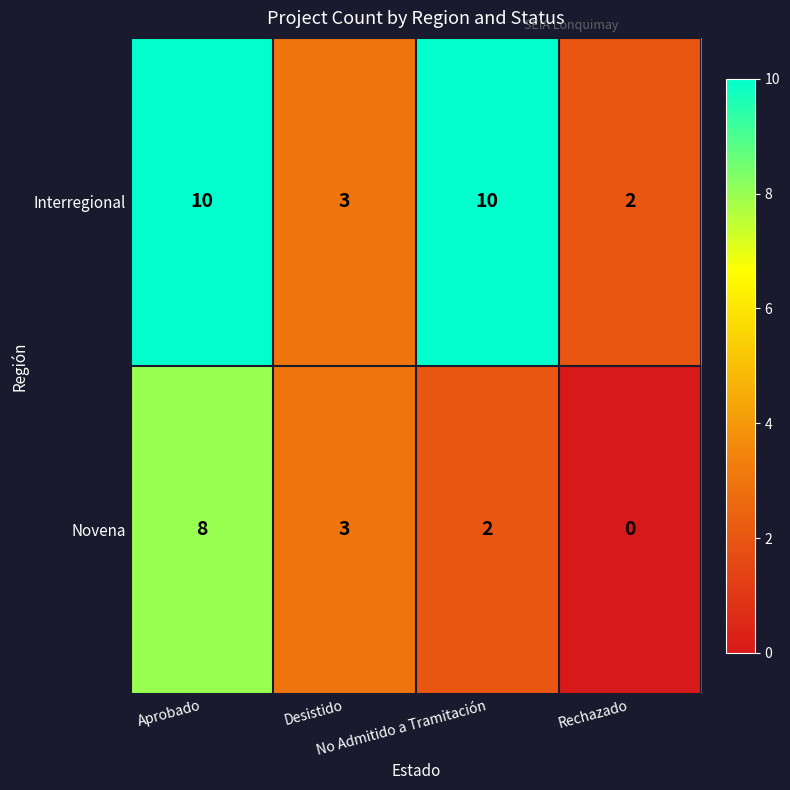

Which series has the largest total across all categories?

Interregional